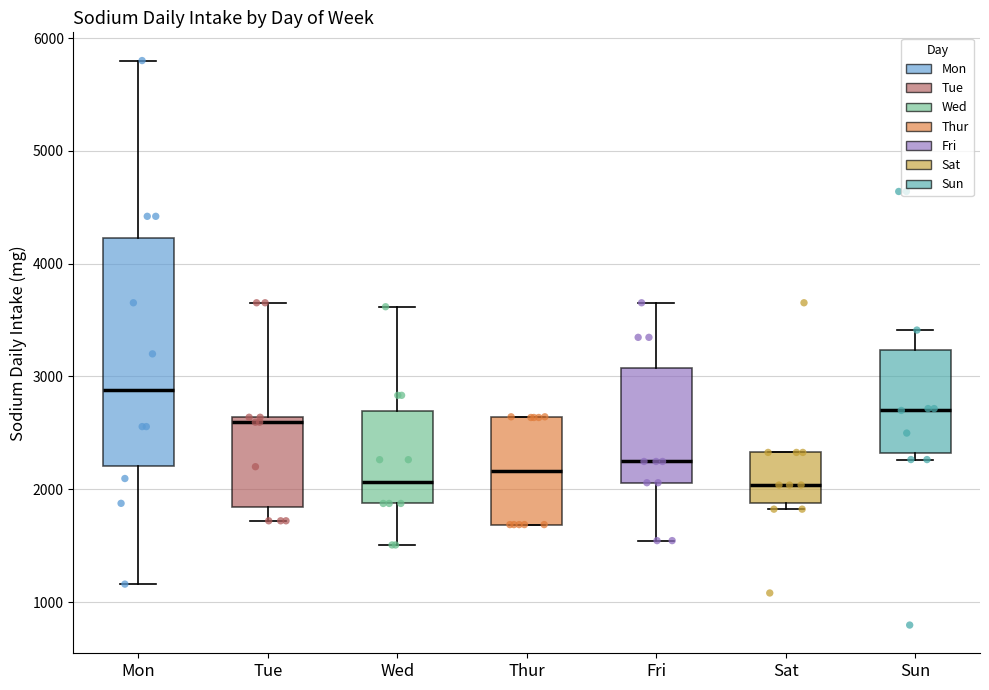

Reading left to right, transcribe this box plot: for each box, give where its median line is, the range the box spans, and where its two whiskers end, as read against the y-axis. The values are not printed on the chart, so give them approximately, as read against the axis.

Mon: median 2900, box 2200 to 4200, whiskers 1200 to 5800
Tue: median 2600 (just below the box's upper edge), box 1800 to 2600, whiskers 1700 to 3700
Wed: median 2100, box 1900 to 2700, whiskers 1500 to 3600
Thur: median 2200, box 1700 to 2600, whiskers 1700 to 2600
Fri: median 2200, box 2100 to 3100, whiskers 1500 to 3700
Sat: median 2000, box 1900 to 2300, whiskers 1800 to 2300
Sun: median 2700, box 2300 to 3200, whiskers 2300 (just below the box's lower edge) to 3400